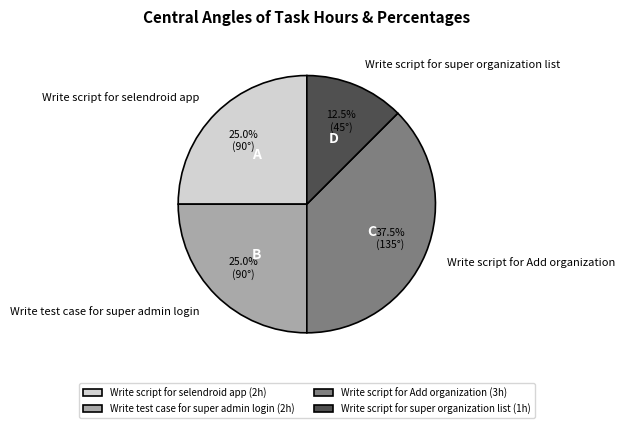

Combined, what portion of the pie is Write script for Add organization and Write script for selendroid app?

62.5%